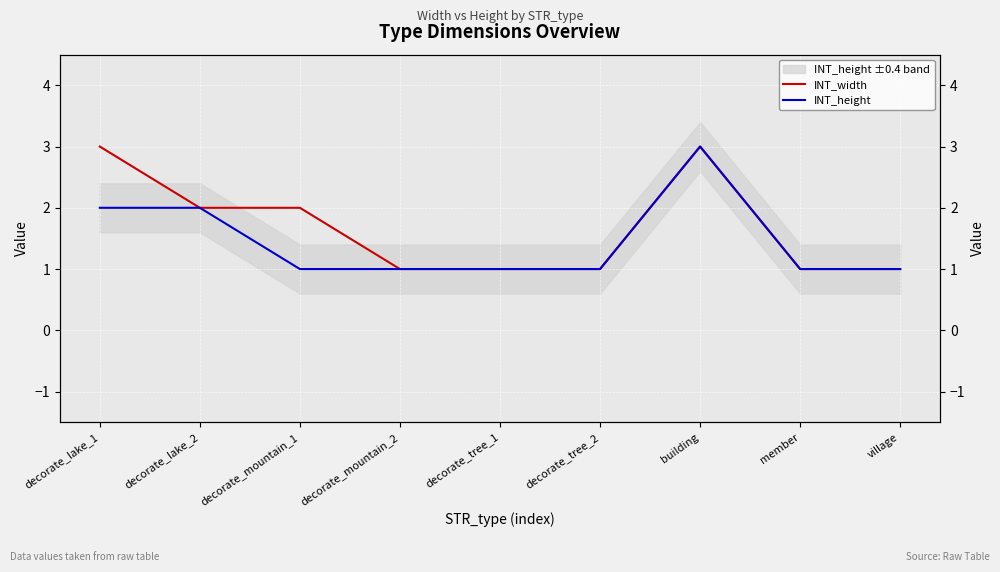

What are all the series names shown in the legend?

INT_width, INT_height